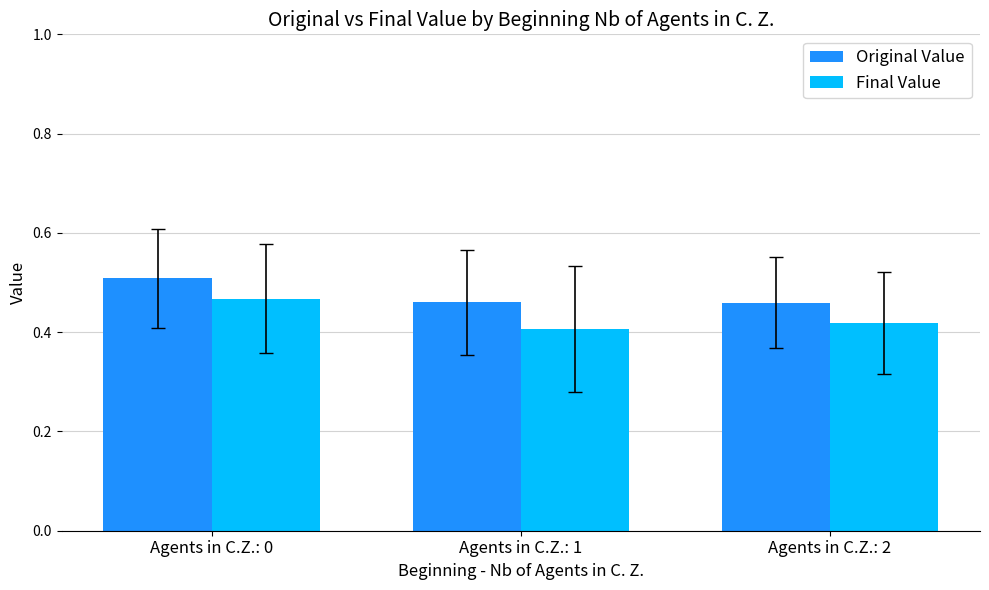

List the series in order of their overall mean, highest first.

Original Value, Final Value